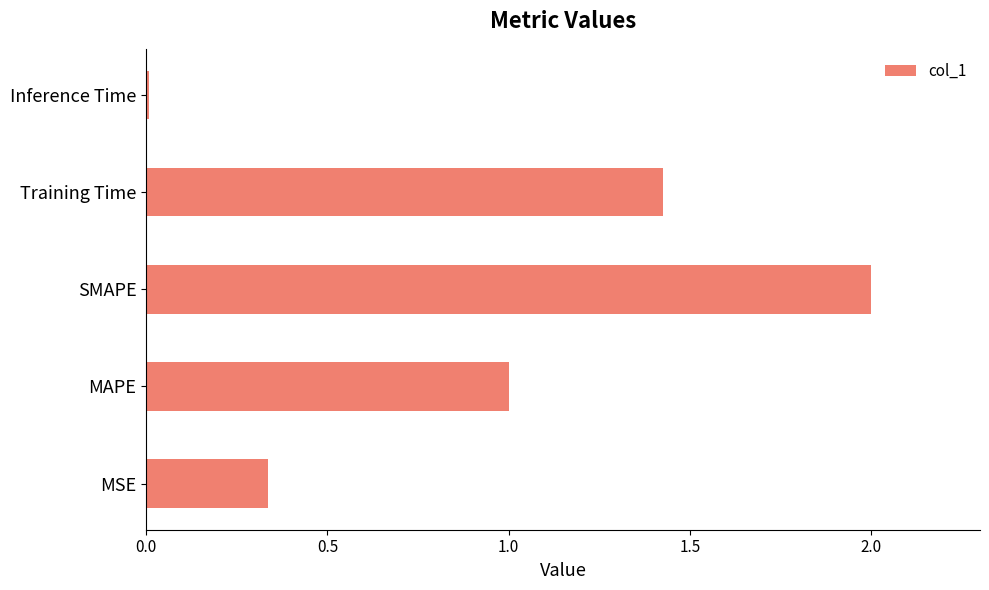

What is the greatest value displayed?

2.0